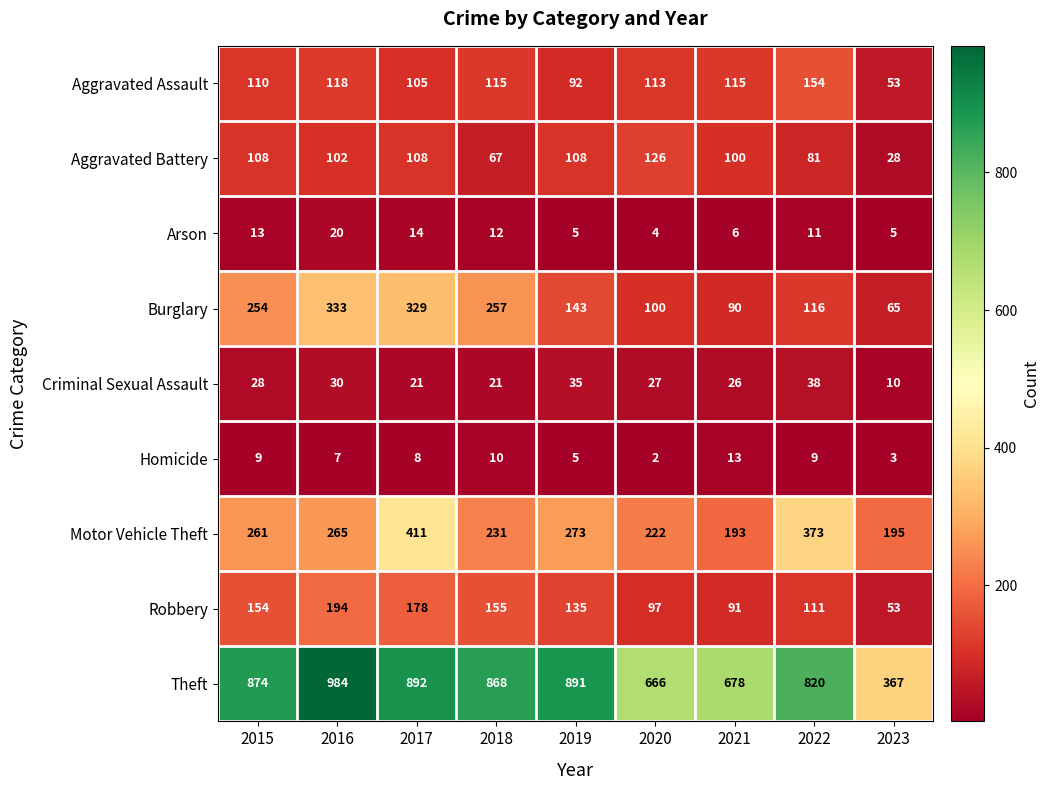

The Arson series shows 6 at 2021. True or false?

True